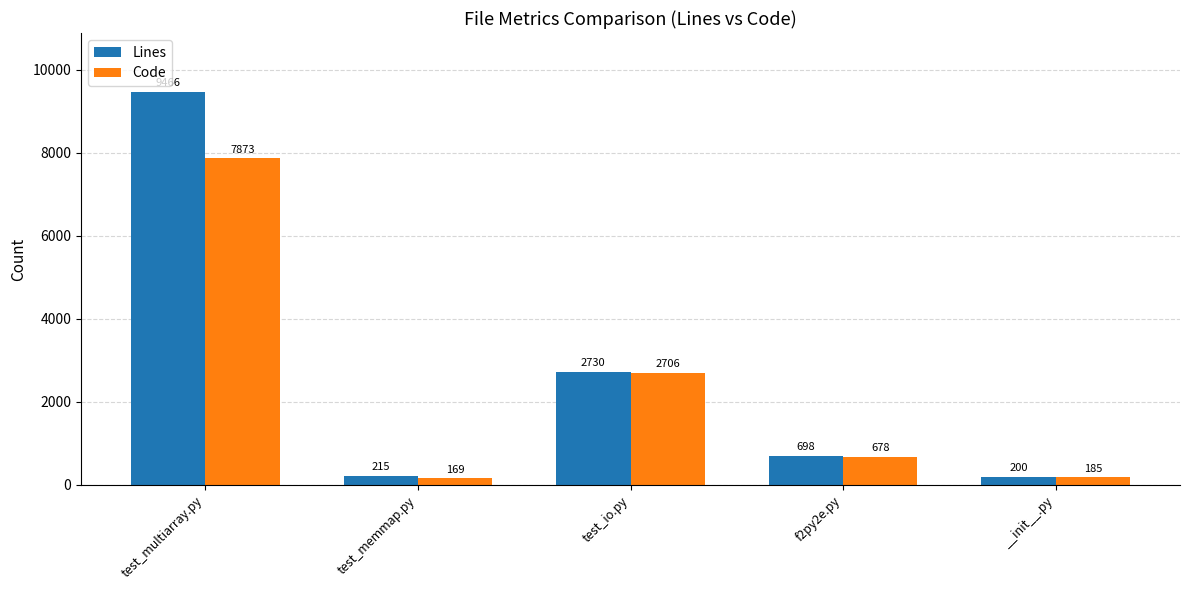

What are all the series names shown in the legend?

Lines, Code